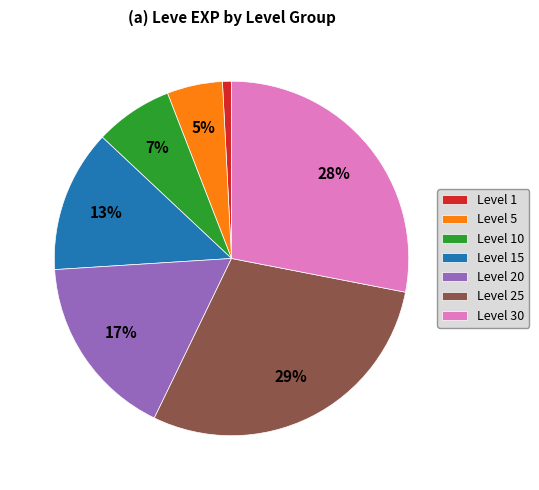

Is there any slice that represents more than half of the pie?

No